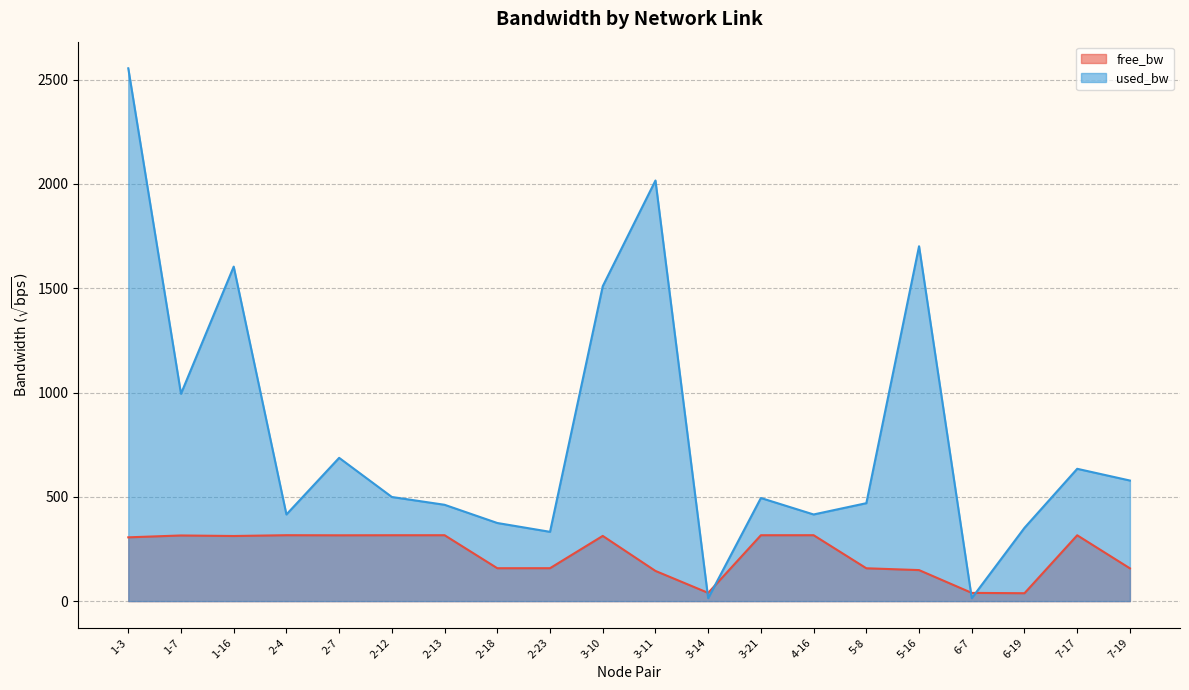

How many interior local peaks (higher than both neighbors) does the data have?

6